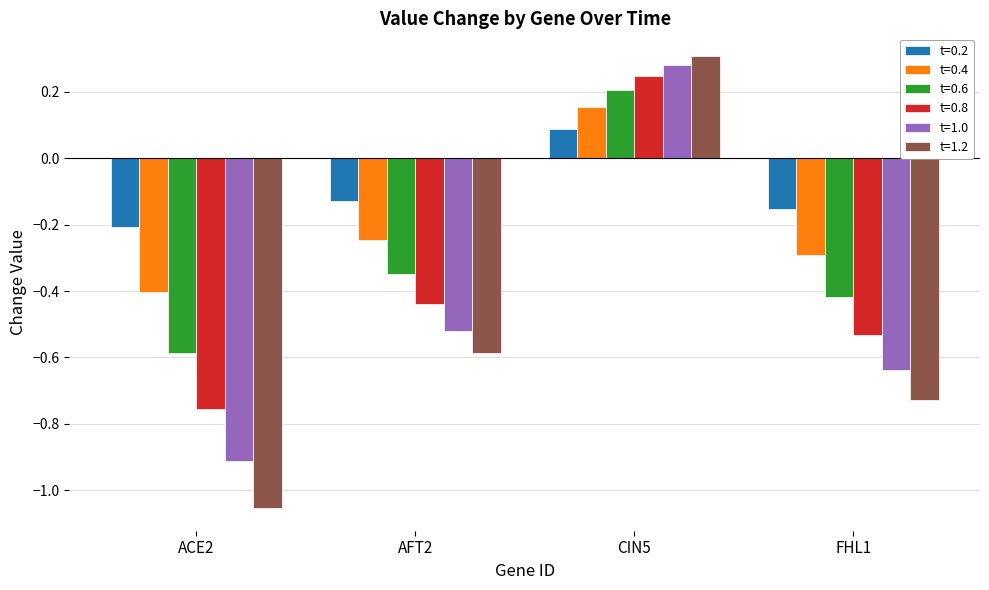

How many series are shown in this chart?

6